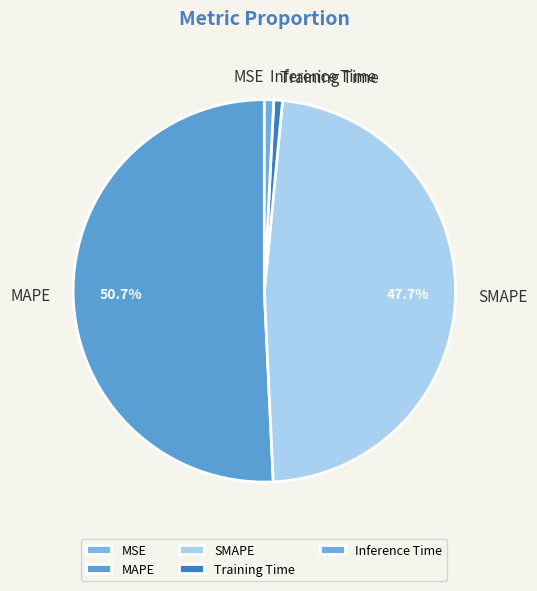

What is the largest slice in the pie chart?

MAPE